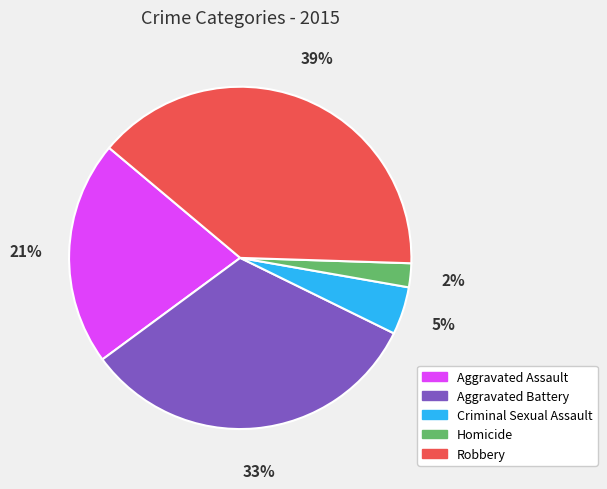

To the nearest percent, what is the average slice percentage?

20%